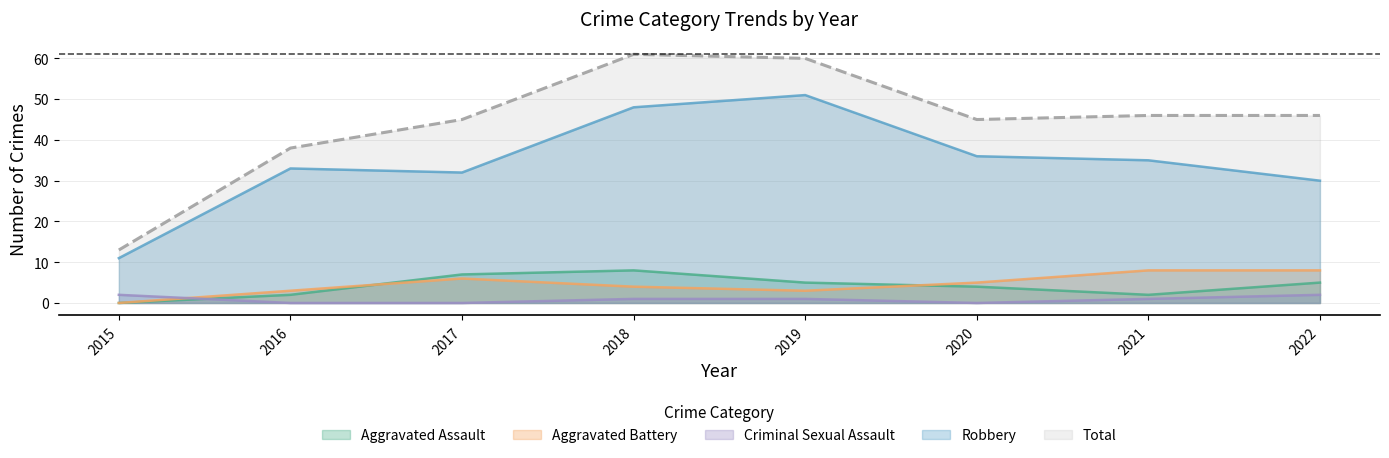

Reading right to left, what are all the values shown in this chart?

Aggravated Assault: 5	2	4	5	8	7	2	0
Aggravated Battery: 8	8	5	3	4	6	3	0
Criminal Sexual Assault: 2	1	0	1	1	0	0	2
Robbery: 30	35	36	51	48	32	33	11
Total: 46	46	45	60	61	45	38	13